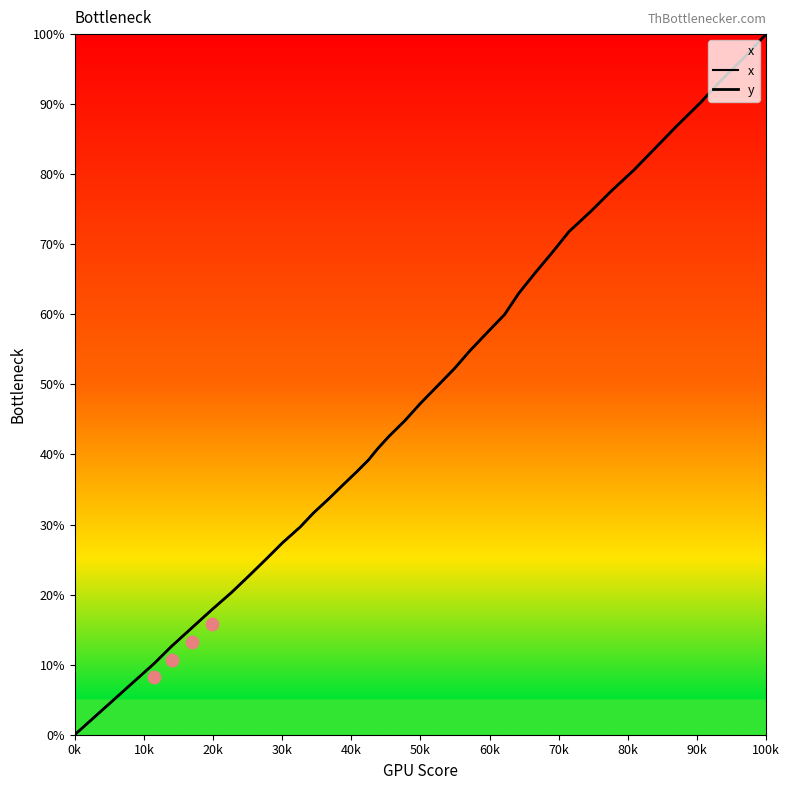

Which series contains the highest Y value?

x